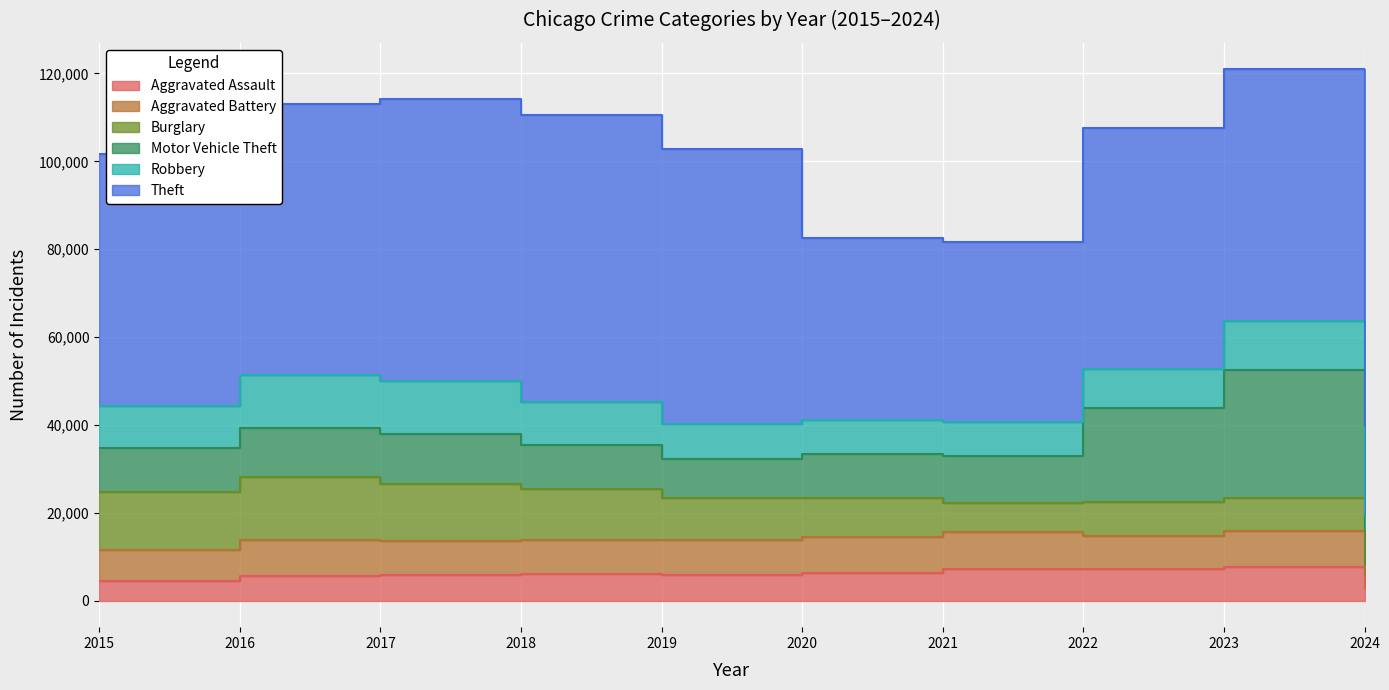

Which series changed the most between 2019 and 2024?

Theft